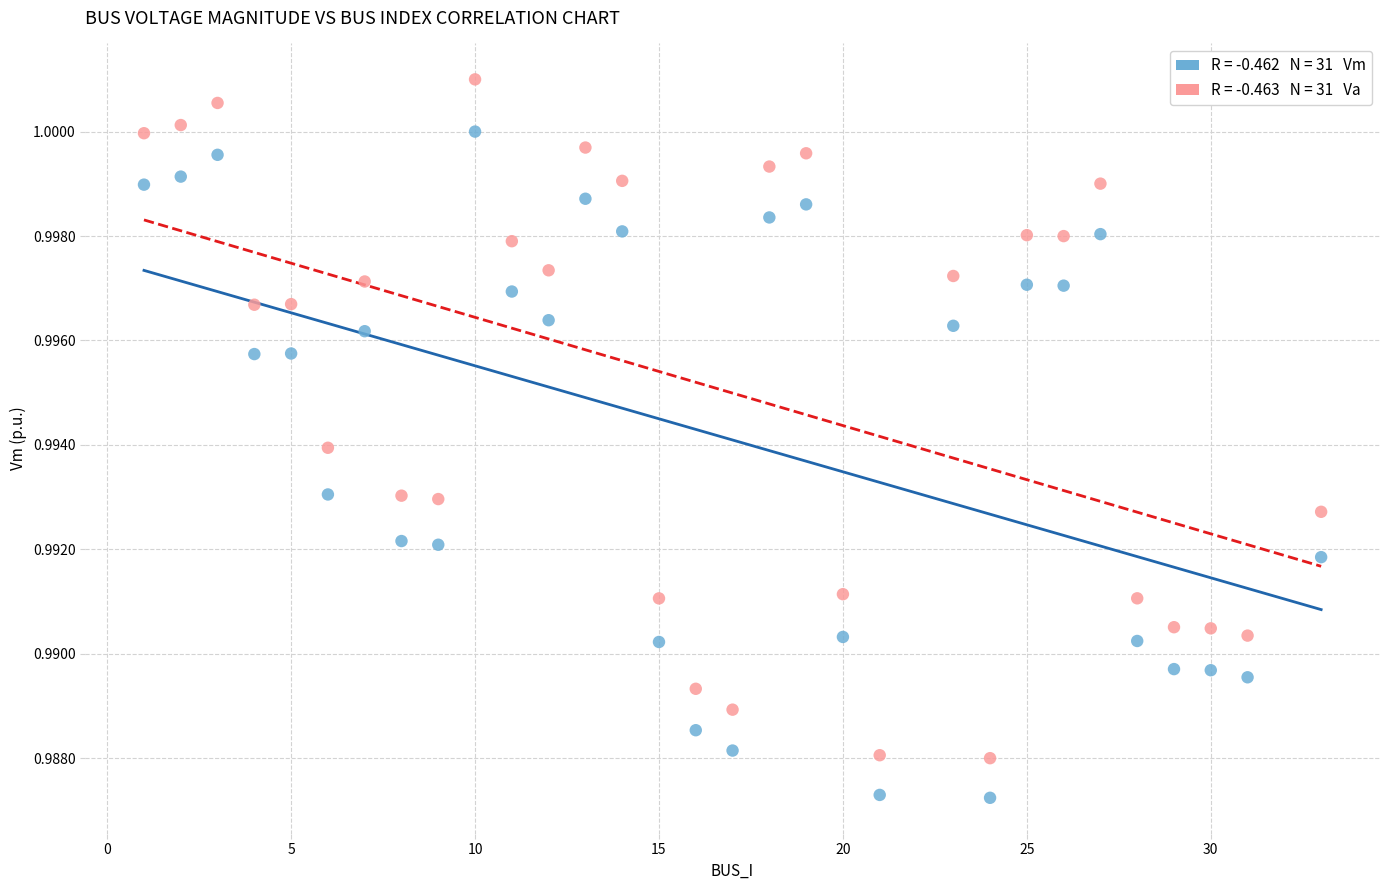

Across all data points, what is the range of X values (max minus min)?

32.0